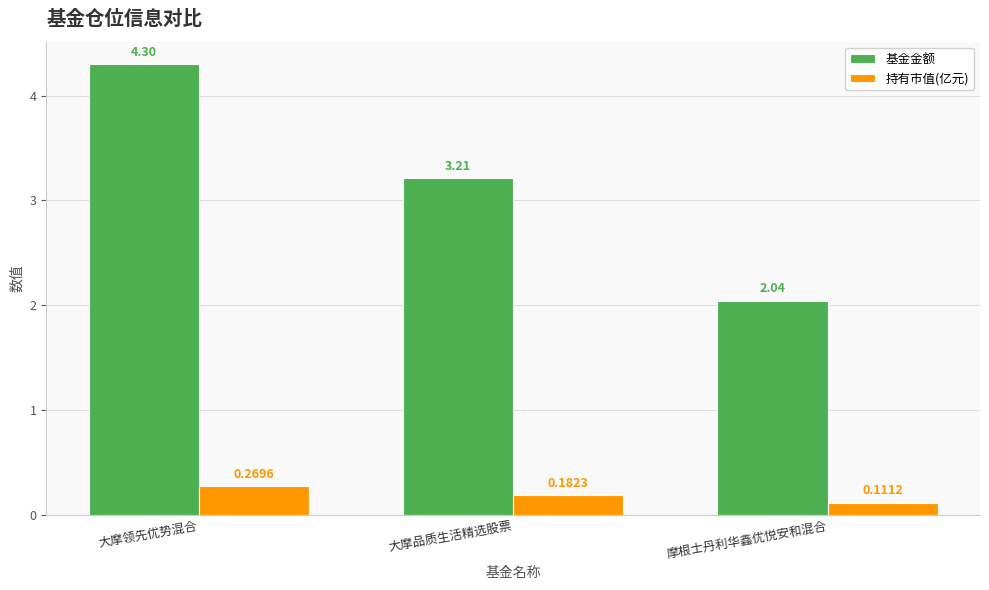

List the labels in order of 持有市值(亿元) value, largest first.

大摩领先优势混合, 大摩品质生活精选股票, 摩根士丹利华鑫优悦安和混合